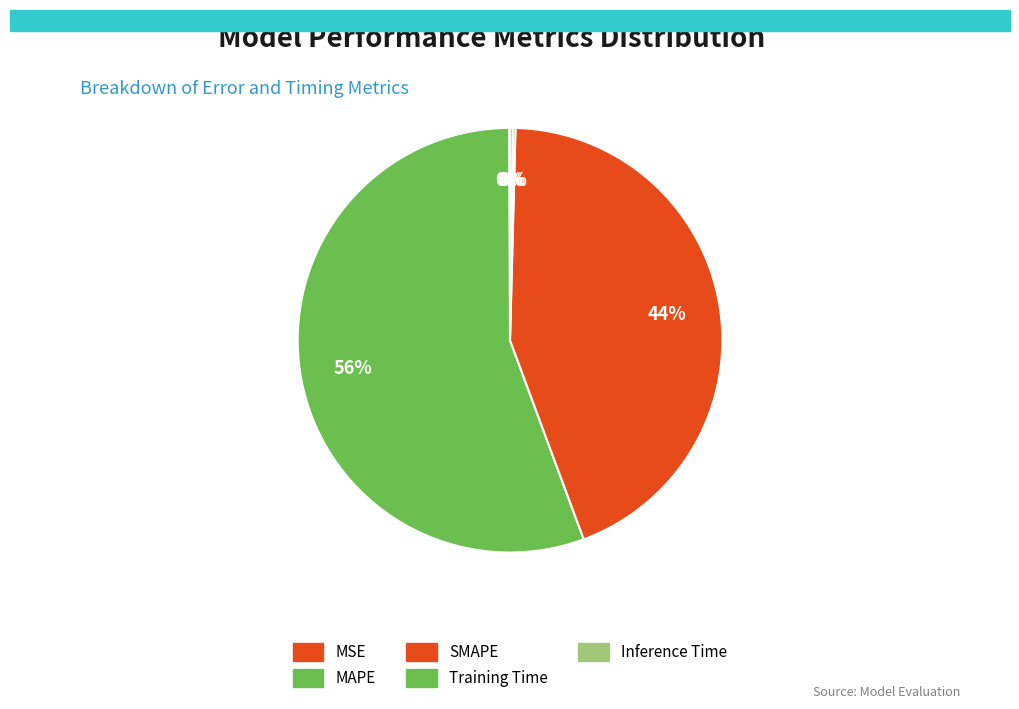

How many slices are in this pie chart?

5